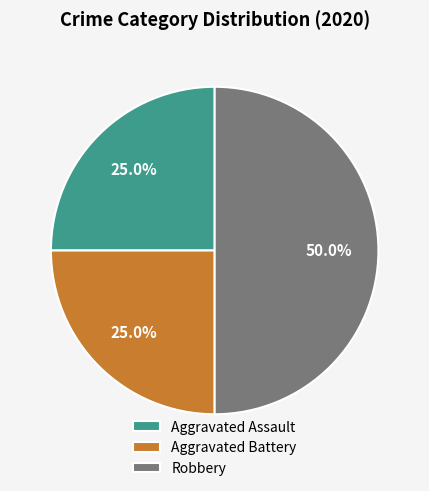

Which has a higher value, Robbery or Aggravated Assault?

Robbery